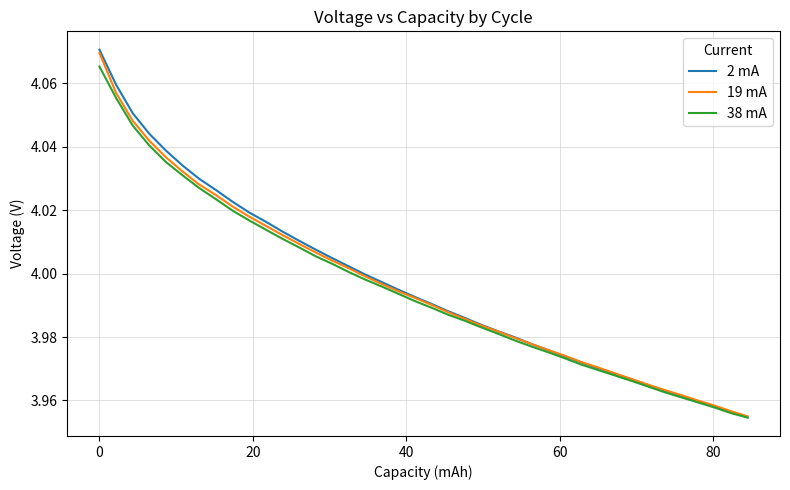

True or false: 19 mA has a value of 6.5 at 17.

False